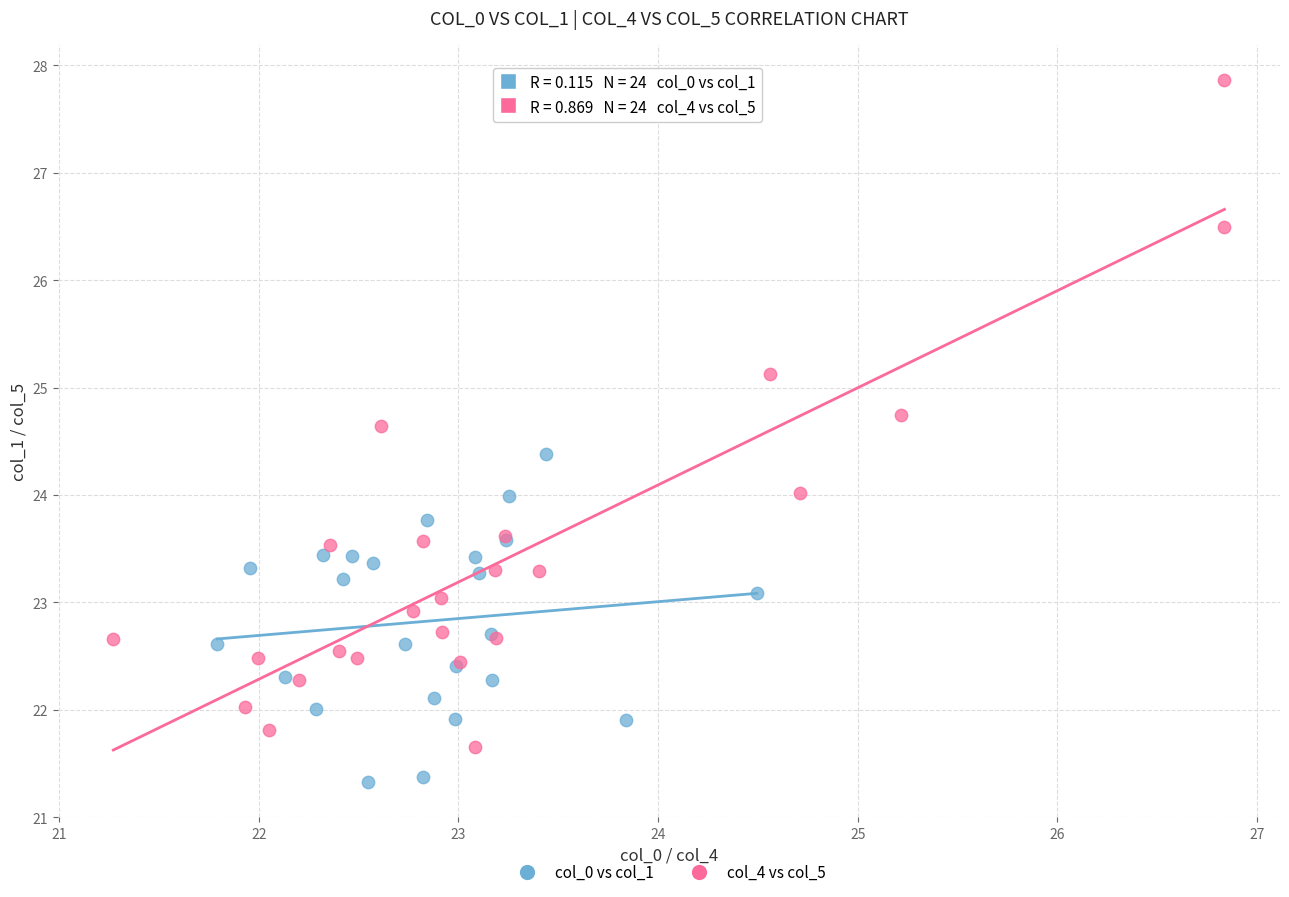

What are all the series names shown in the legend?

col_0 vs col_1, col_4 vs col_5